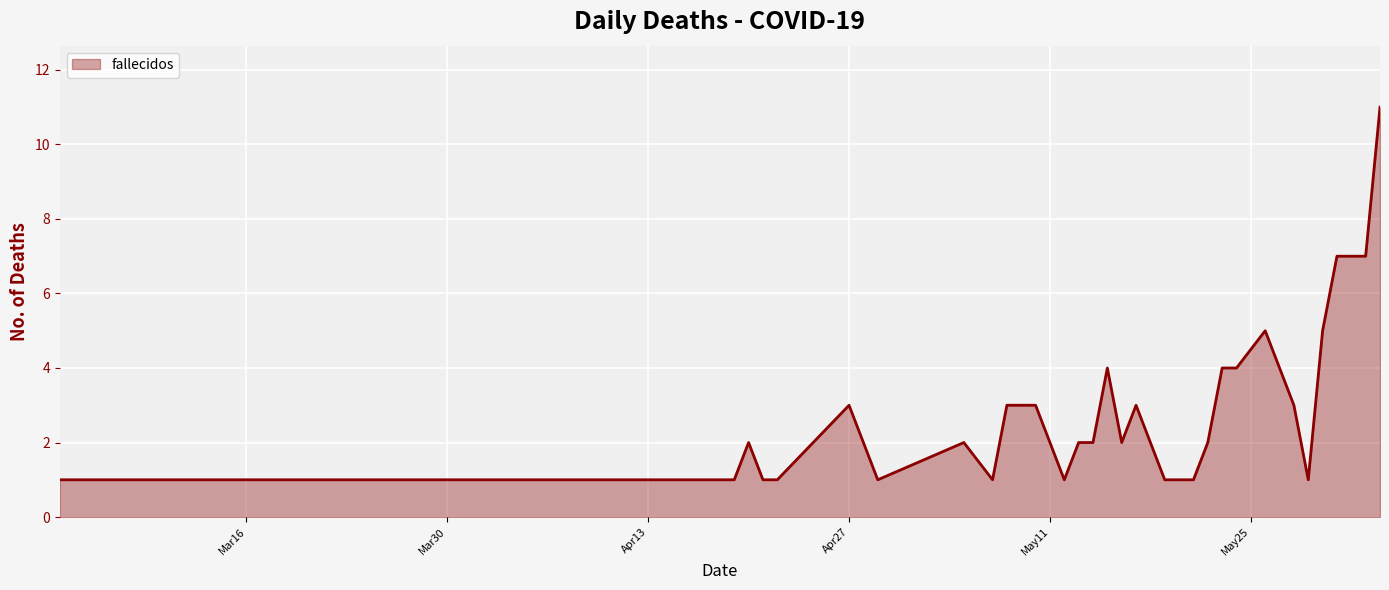

How many values are between 1 and 4?

34